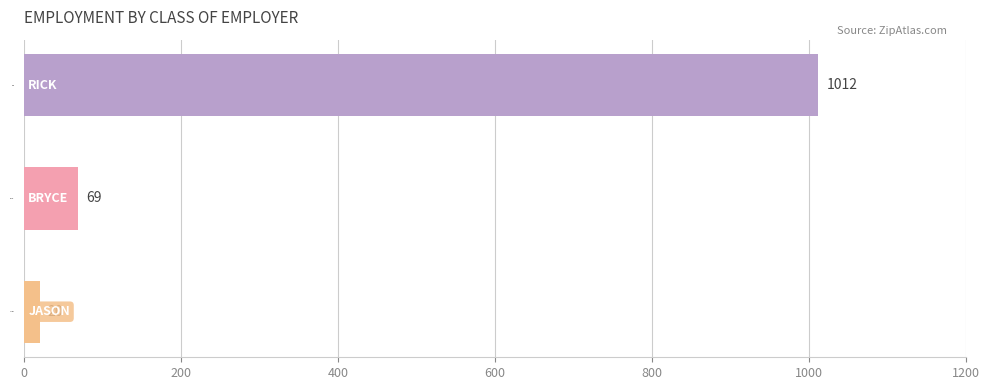

What is the value of the 1st bar from the top?

1012